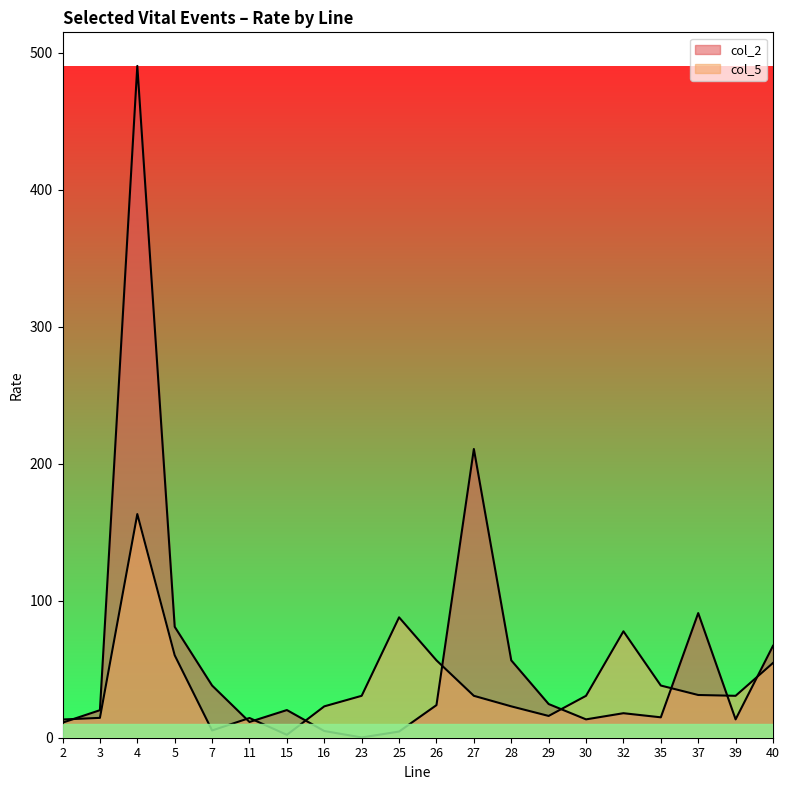

Which category has the lowest value across all series?

23